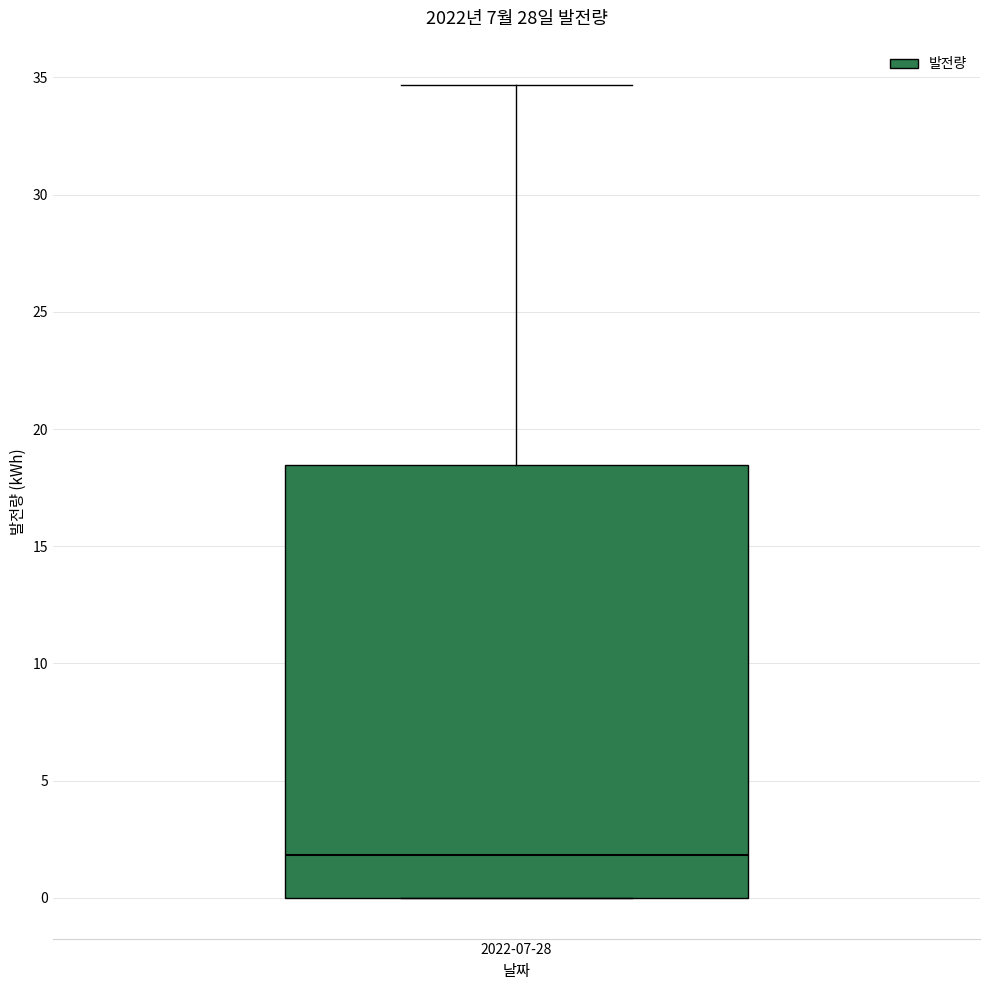

Where does the median line of the box for 2022-07-28 sit on the y-axis? The values are not printed on the chart, so give them approximately, as read against the axis.

2.0